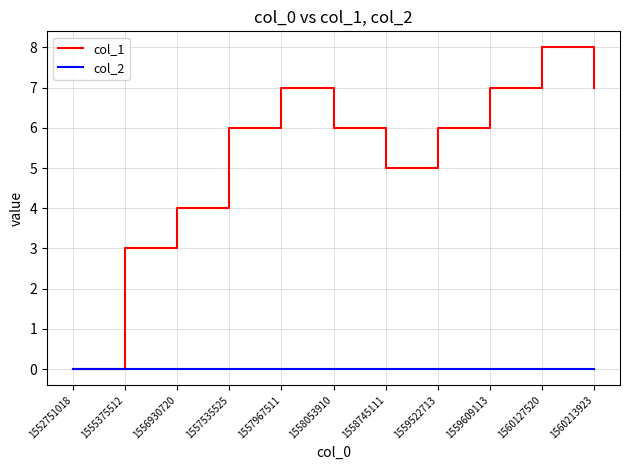

How many categories are shown in the chart?

11